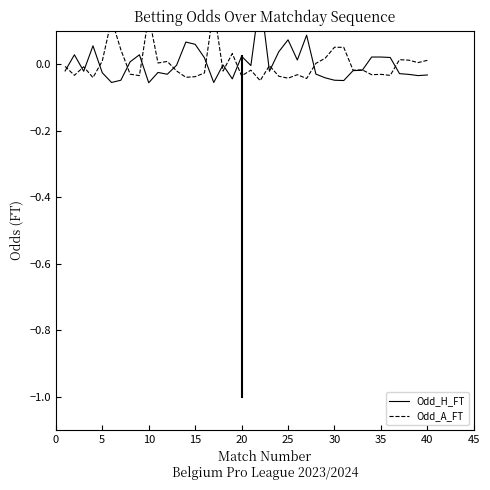

Does the chart have visible grid lines?

No